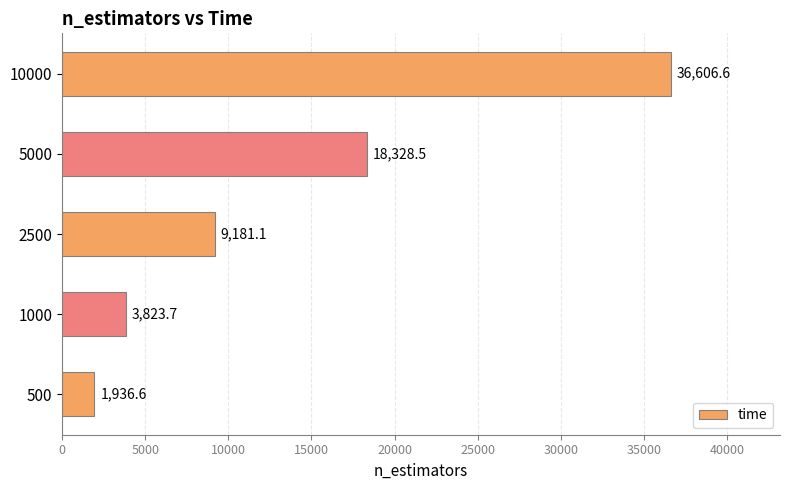

Reading bottom to top, extract all data points from this chart.

500=1936.6	1000=3823.7	2500=9181.1	5000=18328.5	10000=36606.6